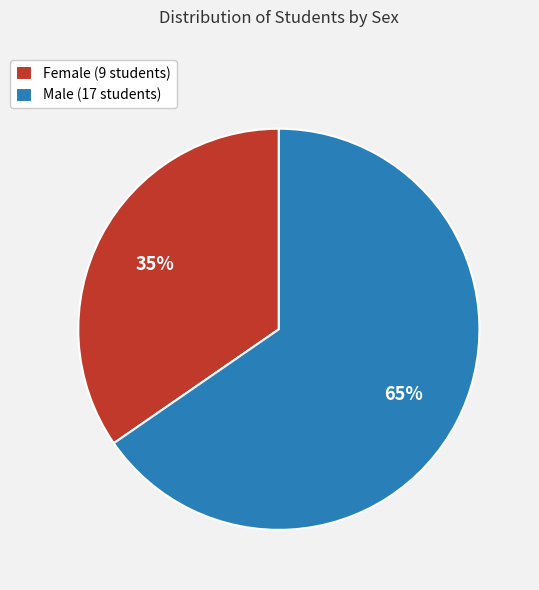

Which has a higher value, Female (9 students) or Male (17 students)?

Male (17 students)